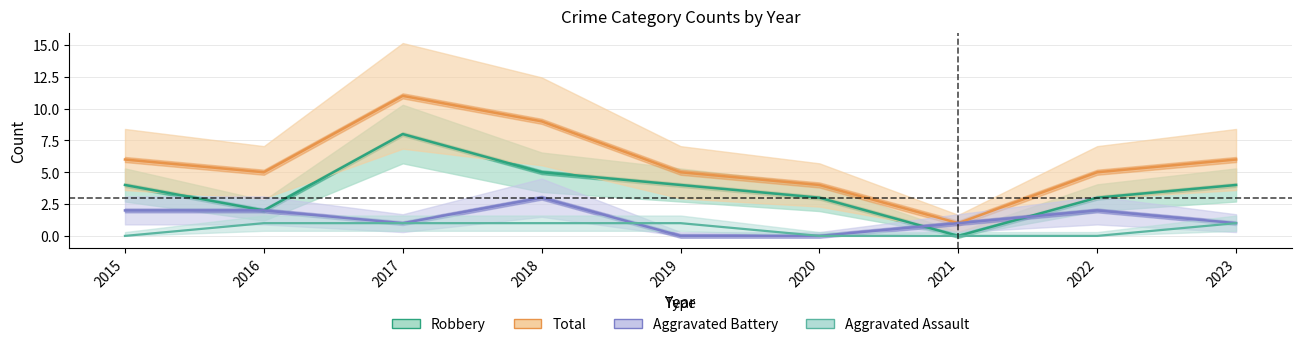

Reading right to left, list all the values displayed in this chart.

Aggravated Assault: 1	0	0	0	1	1	1	1	0
Aggravated Battery: 1	2	1	0	0	3	1	2	2
Robbery: 4	3	0	3	4	5	8	2	4
Total: 6	5	1	4	5	9	11	5	6